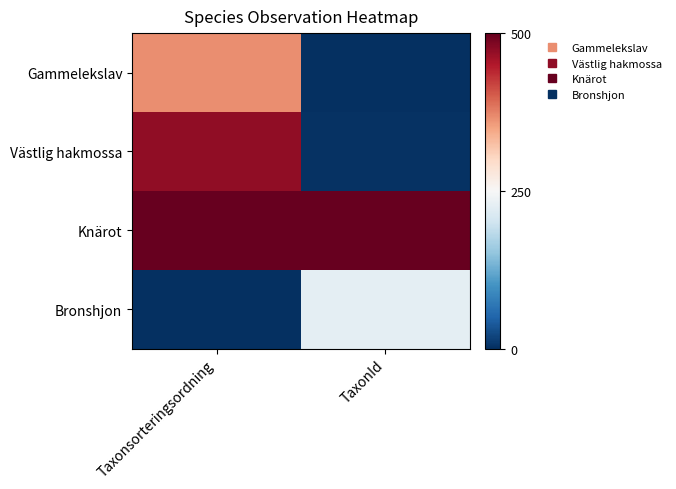

Reading left to right, extract all data points from this chart.

Gammelekslav: Taxonsorteringsordning=366.4	TaxonId=0.0
Västlig hakmossa: Taxonsorteringsordning=471.0	TaxonId=3.9
Knärot: Taxonsorteringsordning=500.0	TaxonId=500.0
Bronshjon: Taxonsorteringsordning=0.0	TaxonId=226.3